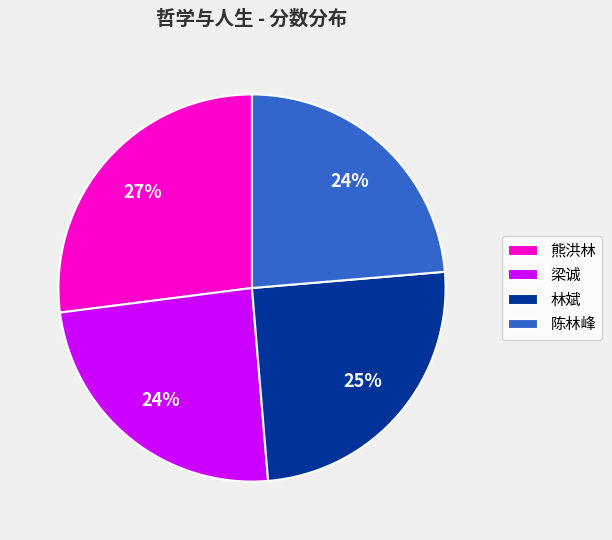

To the nearest percent, what percentage of the pie is 梁诚?

24%